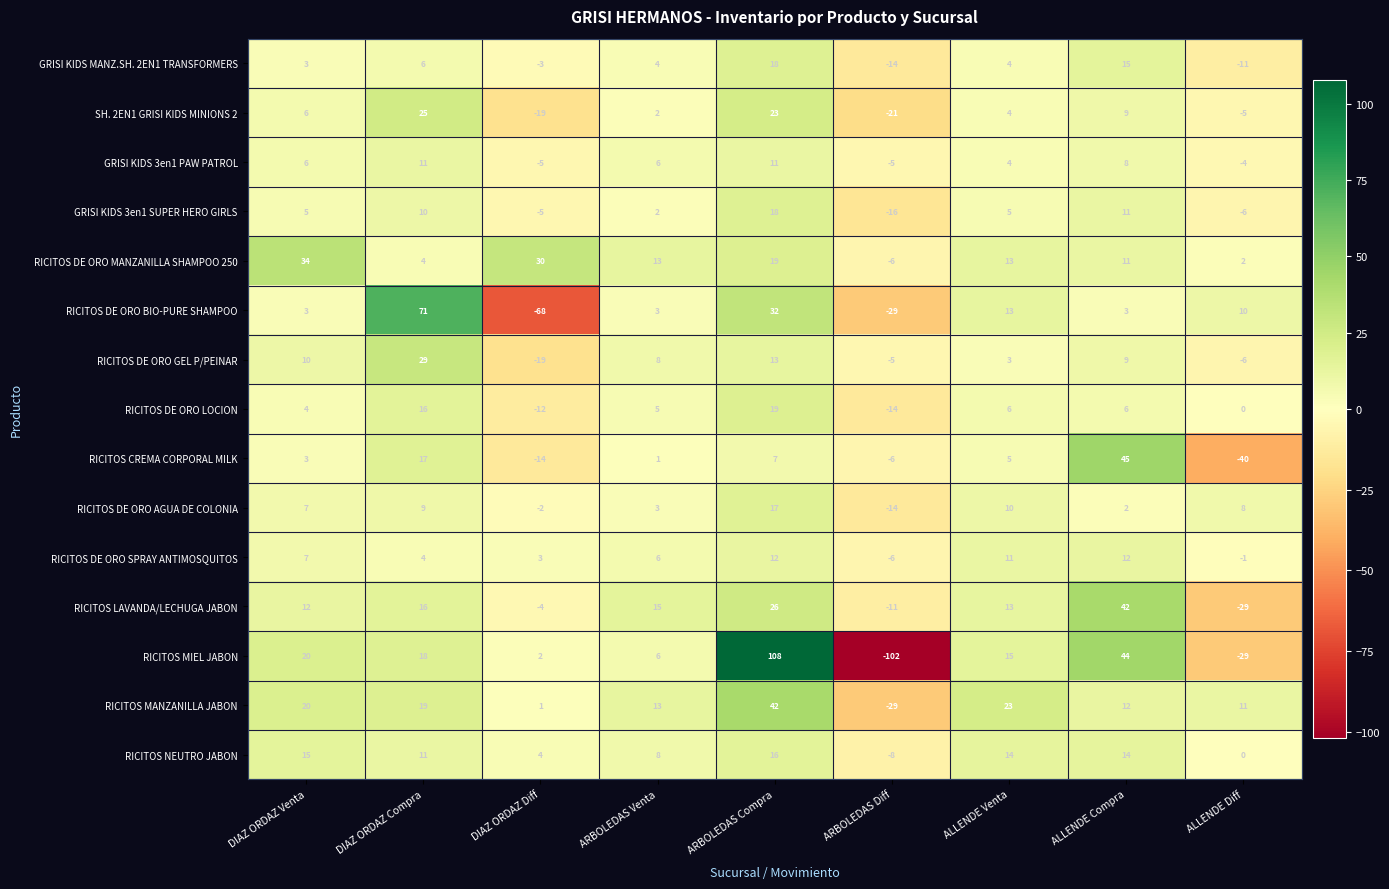

What is the sum of the RICITOS DE ORO LOCION values at ALLENDE Venta and DIAZ ORDAZ Compra?

22